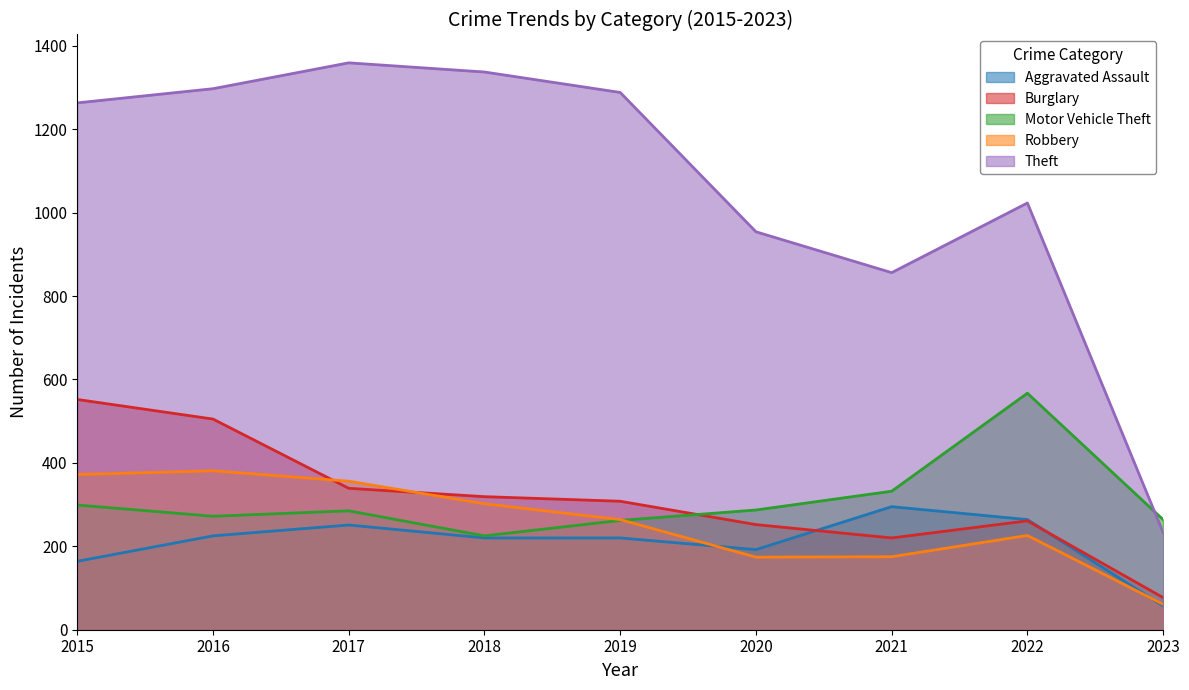

What is the greatest value displayed?

1359